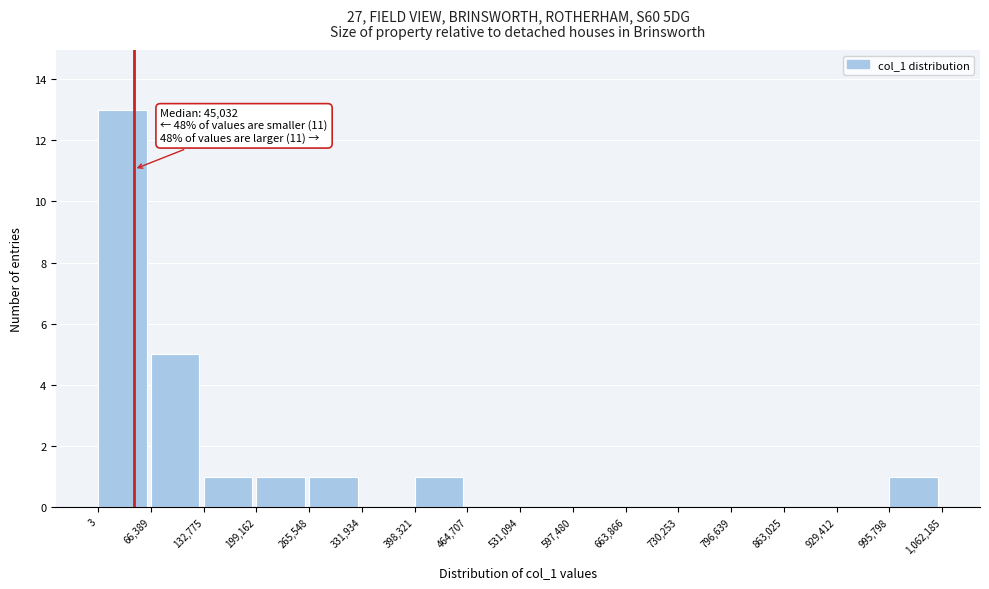

Which range on the x-axis has the tallest bar?

3 to 66,389